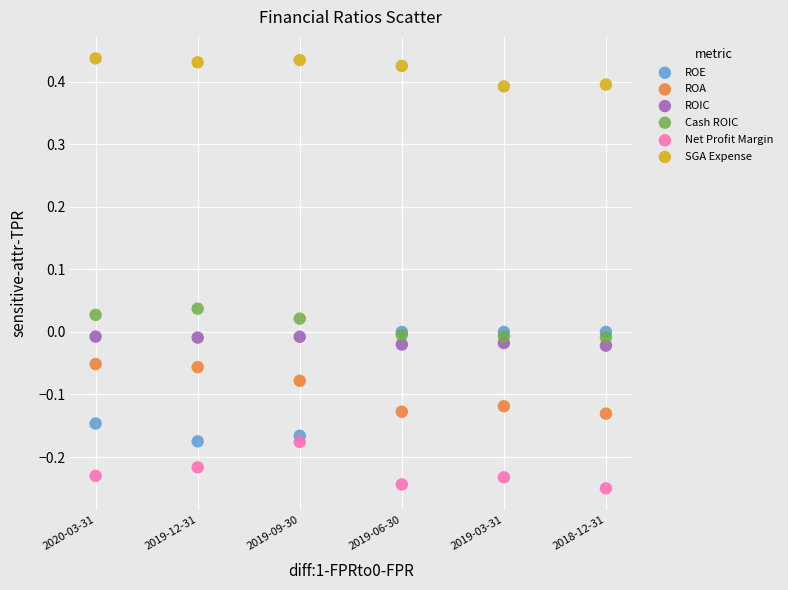

Which series contains the highest Y value?

SGA Expense